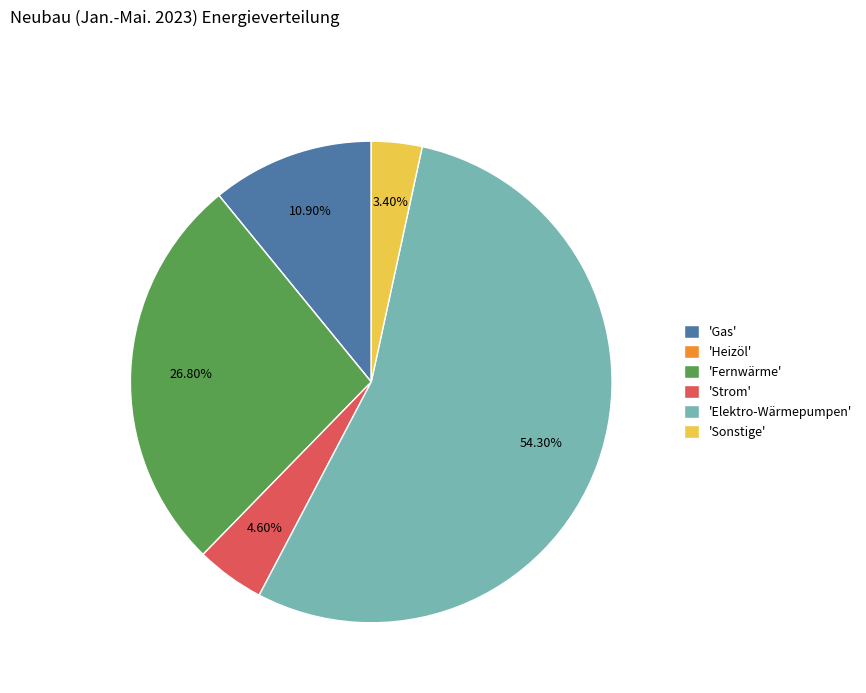

Which slice is the largest?

'Elektro-Wärmepumpen'